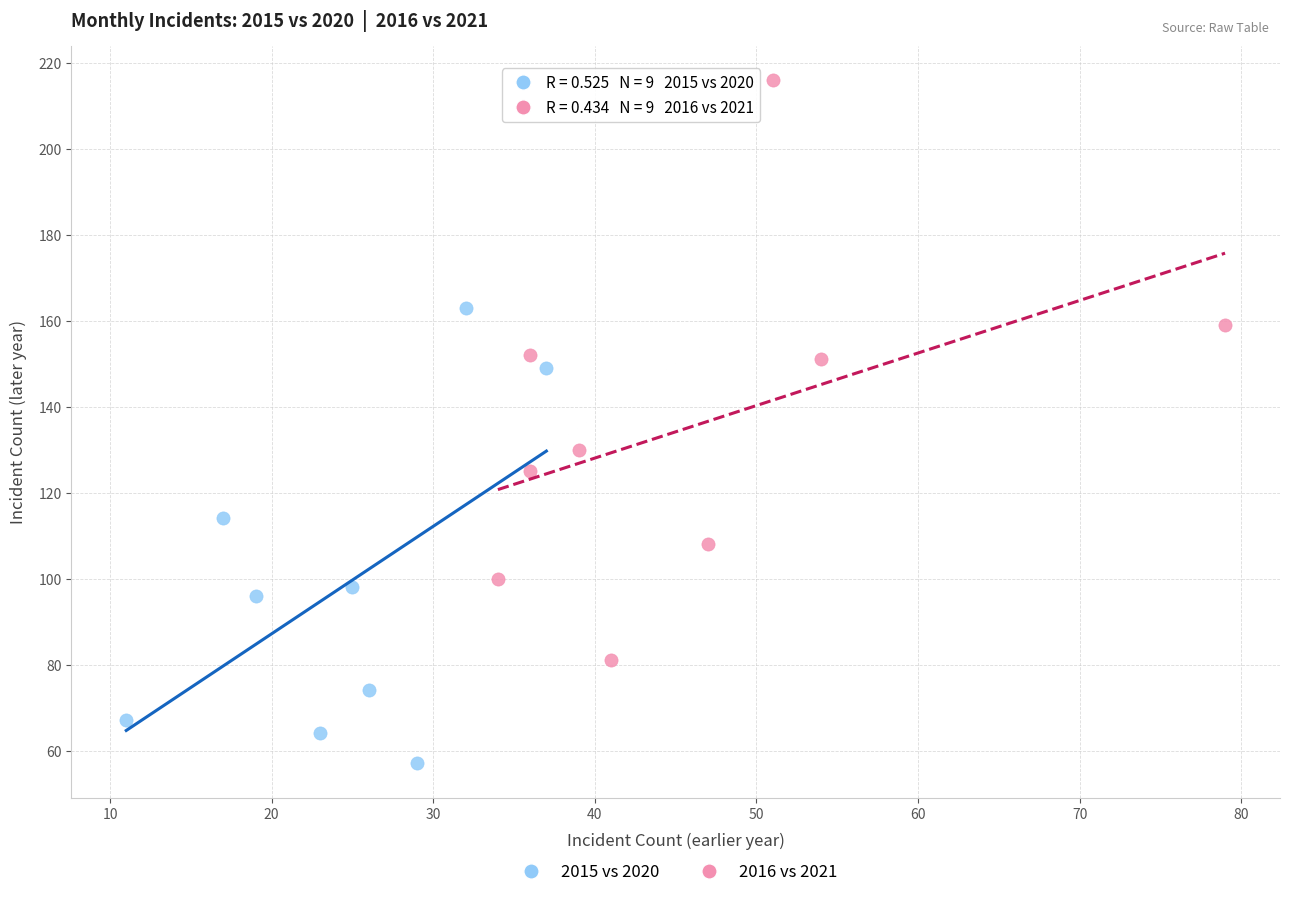

Which series has the largest Y range (max minus min)?

2016 vs 2021